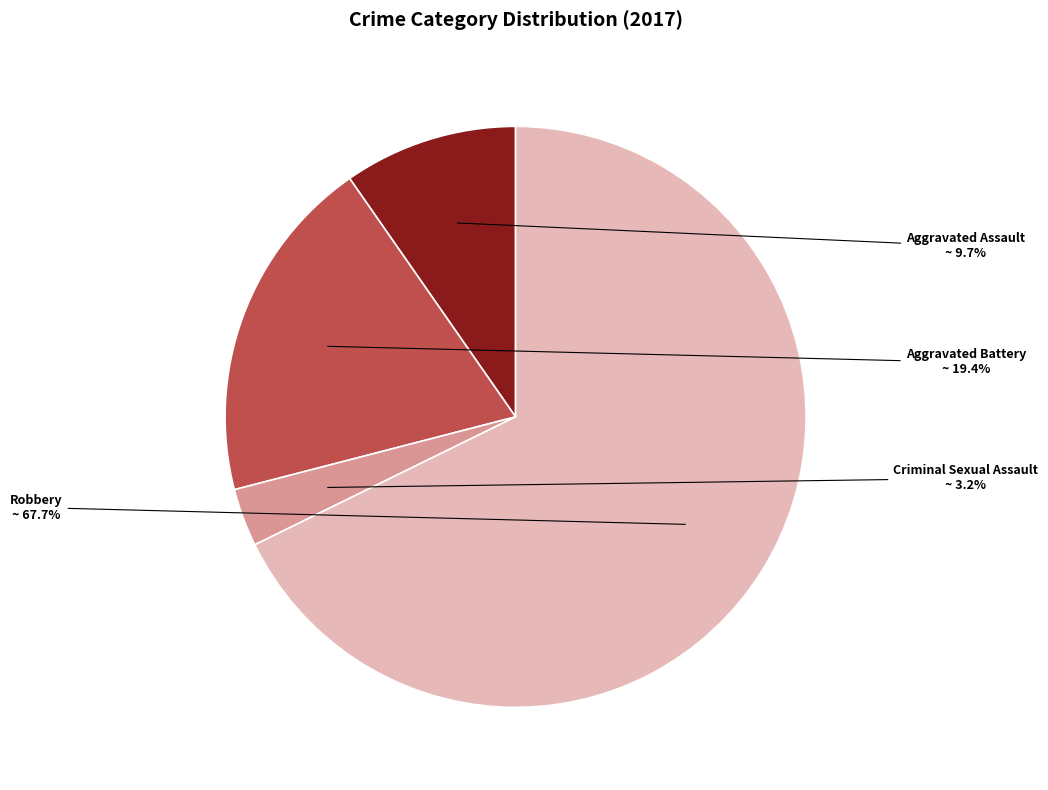

True or false: Criminal Sexual Assault accounts for 3% of the total.

True